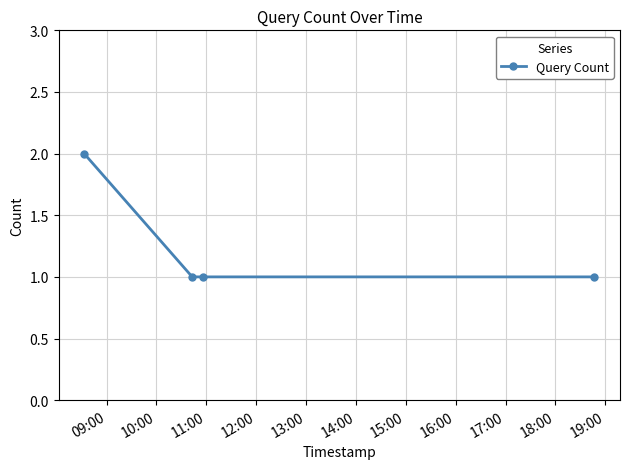

What is the sum of all values?

5